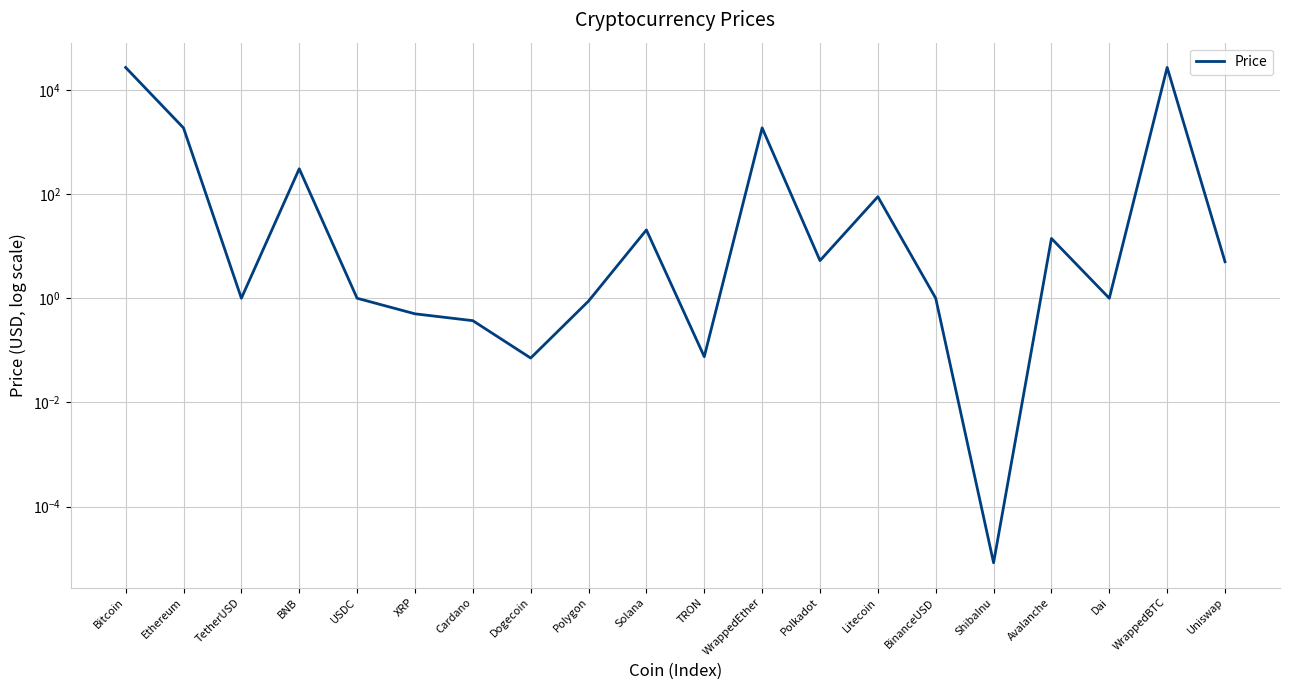

How many distinct data groups are displayed?

1